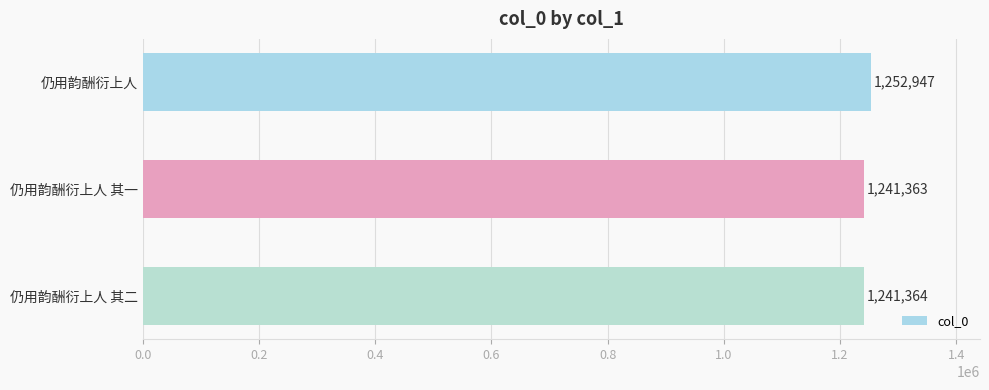

Where is the data nearest to the value 1247155?

仍用韵酬衍上人 其二